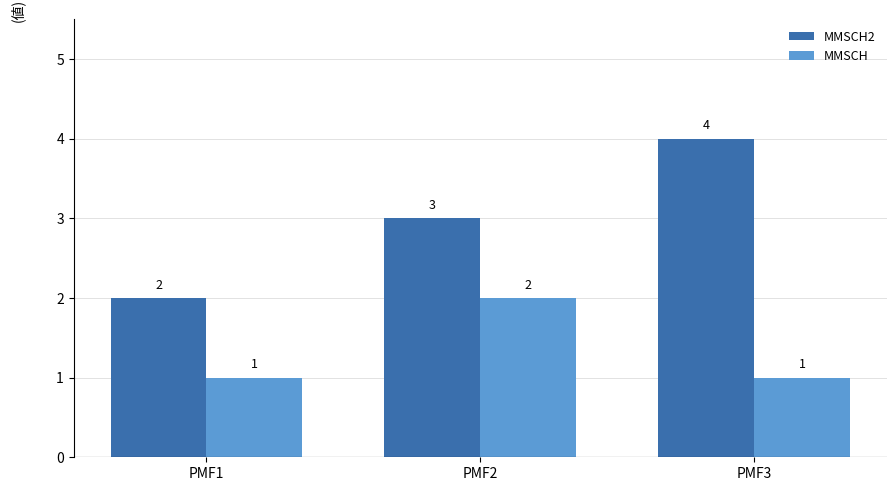

Which category has the highest value in the MMSCH series?

PMF2